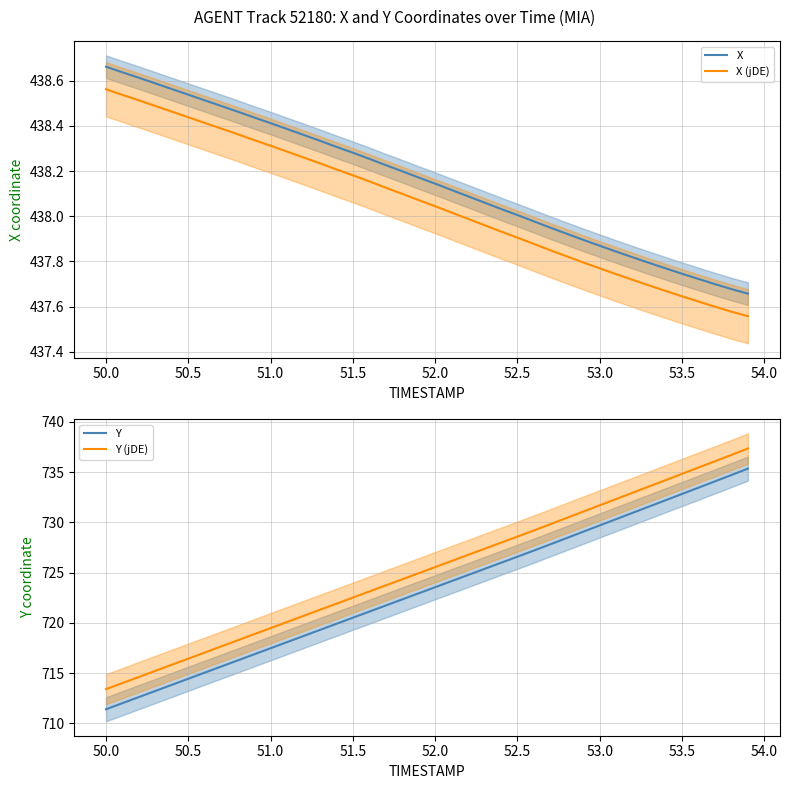

The value of Y (jDE) at 50.0 is 713.4. True or false?

True